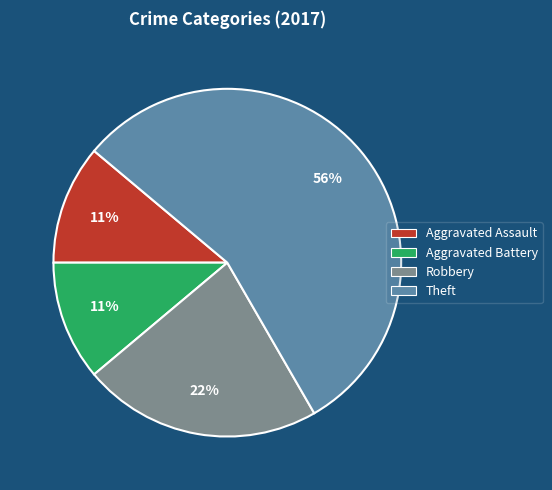

Does any single category account for the majority?

Yes